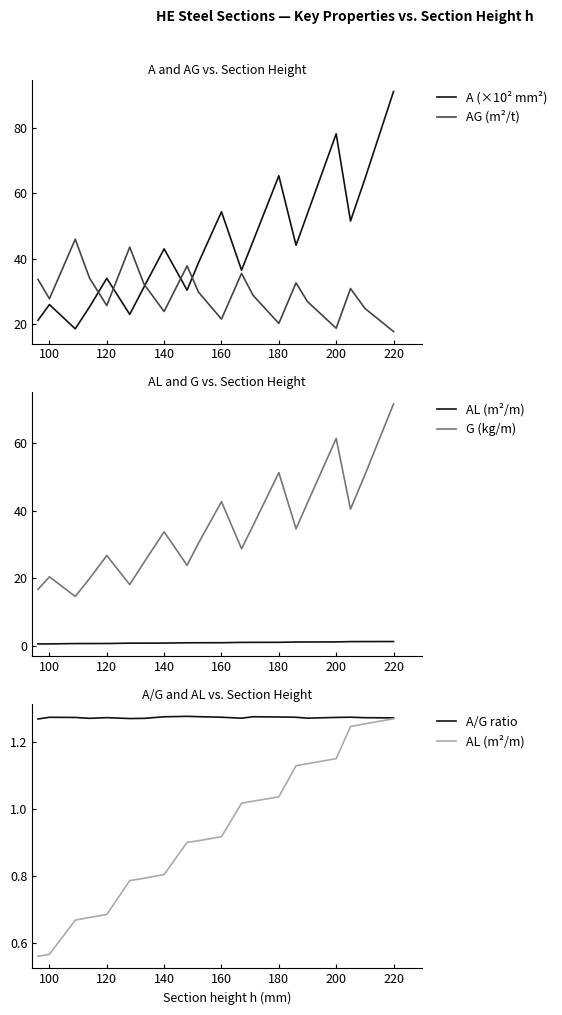

What is the lowest value of the A (×10² mm²) series?

18.6